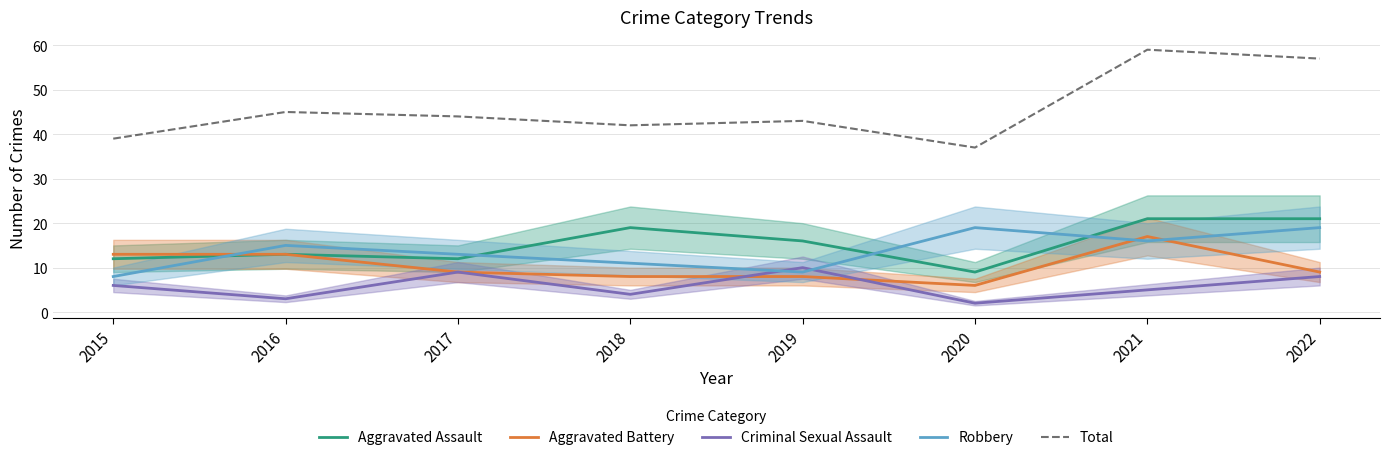

List the series in order of their peak value, highest first.

Total, Aggravated Assault, Robbery, Aggravated Battery, Criminal Sexual Assault